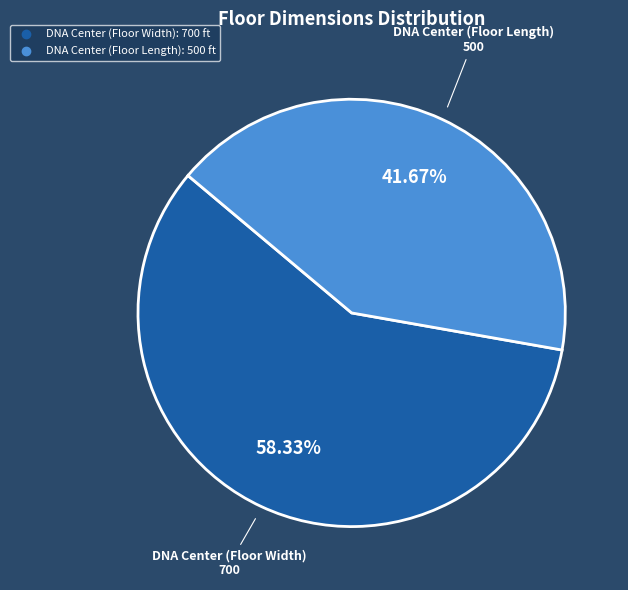

Is it true that DNA Center (Floor Width) is 50% of the pie?

False